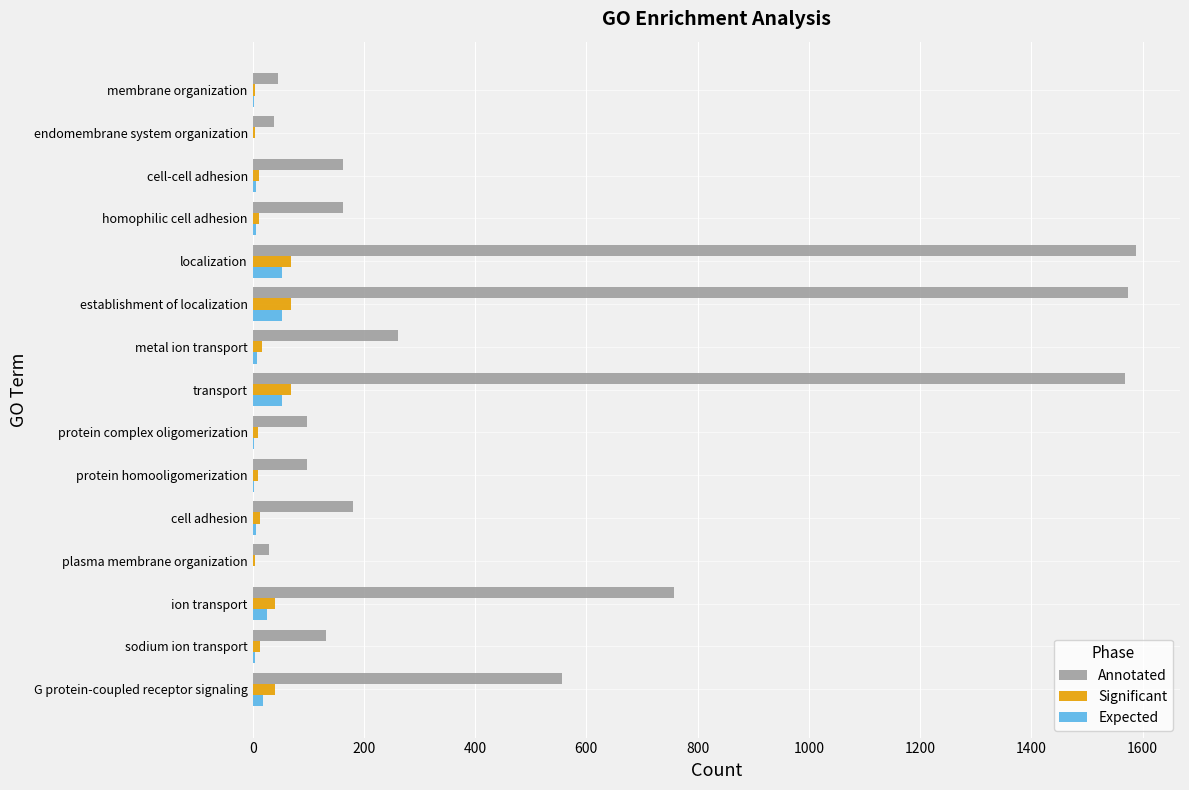

What is the greatest value displayed?

1588.0